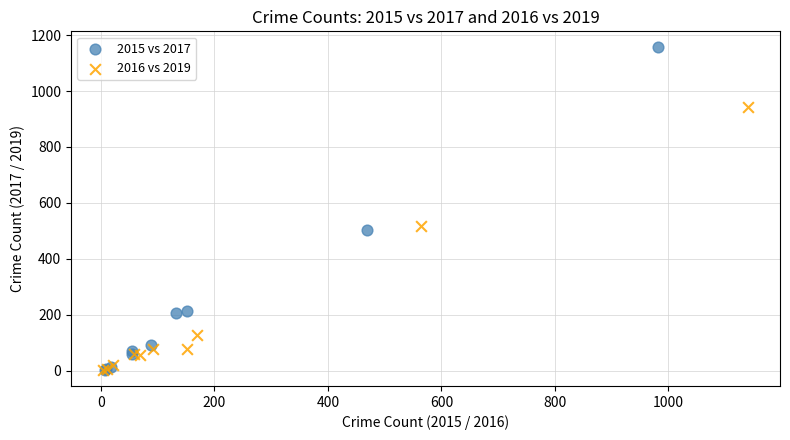

Which series has the largest Y range (max minus min)?

2015 vs 2017